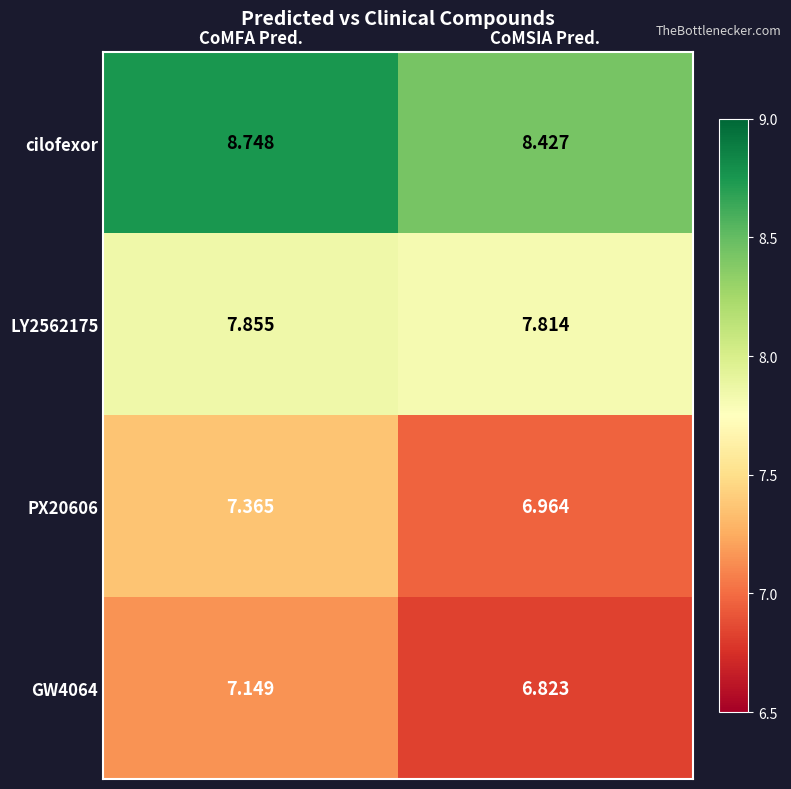

At CoMFA Pred., list the series in order from smallest to largest.

GW4064, PX20606, LY2562175, cilofexor